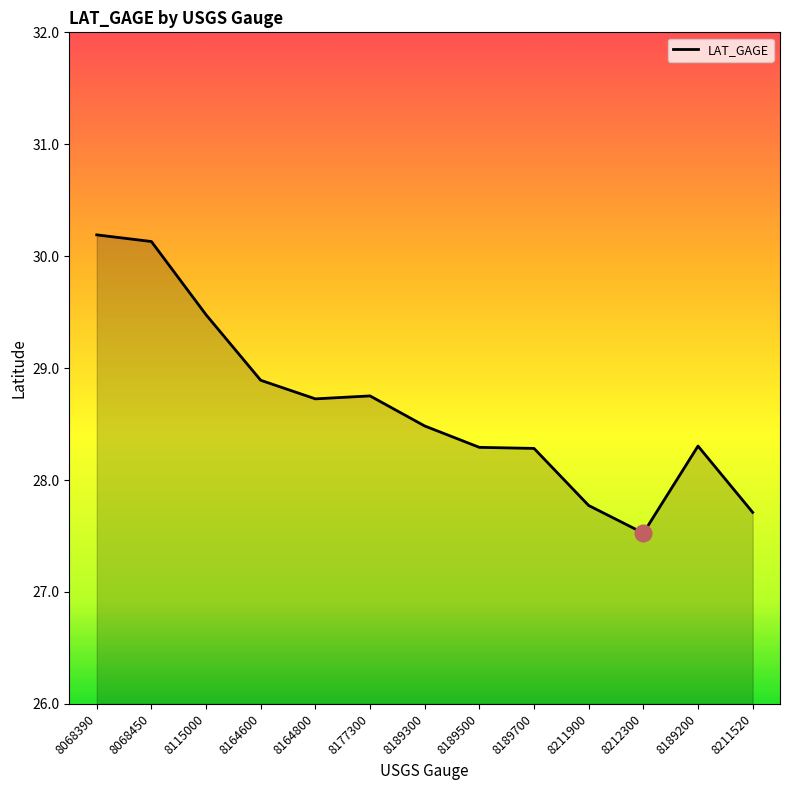

True or false: the data shows 10.5 at 8211520.

False